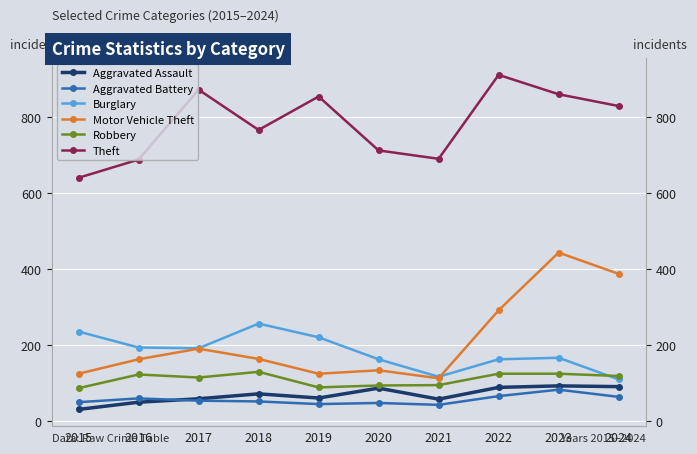

What is the spread (max minus min) of values at 2024?

766